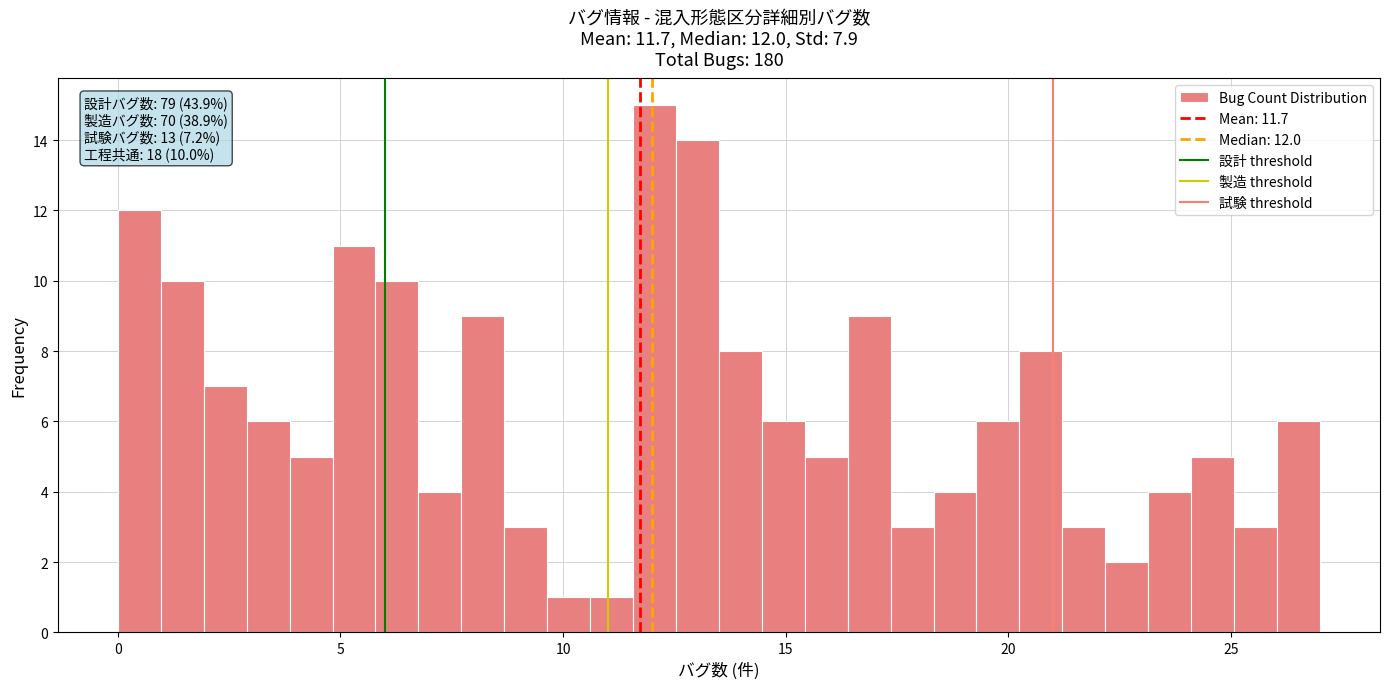

Around what value on the x-axis is the tallest bar? Give the approximate position of its centre, as read against the axis.

12.0